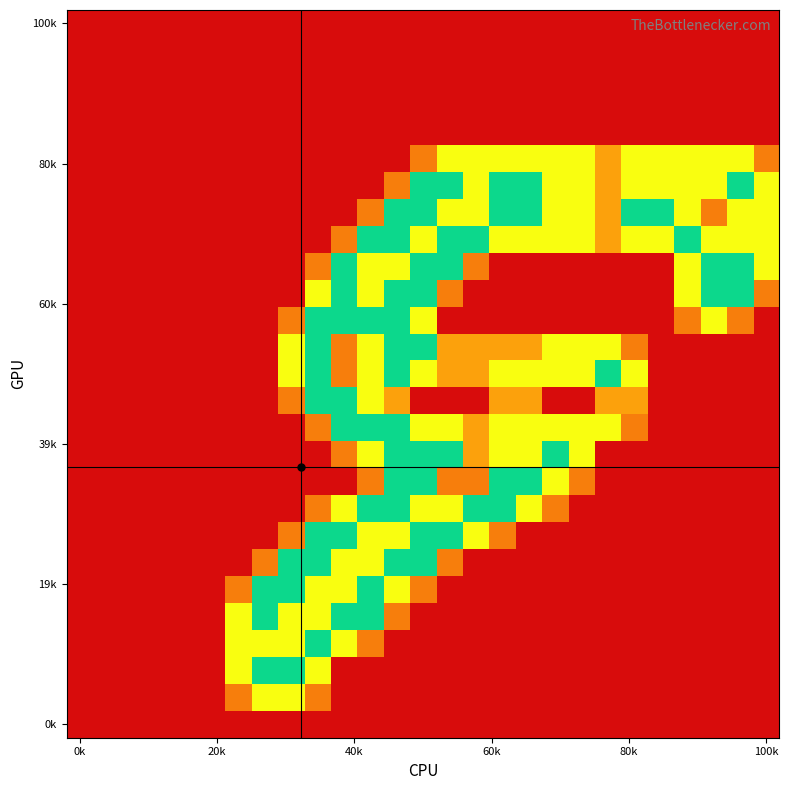

Which category has the lowest value across all series?

0k